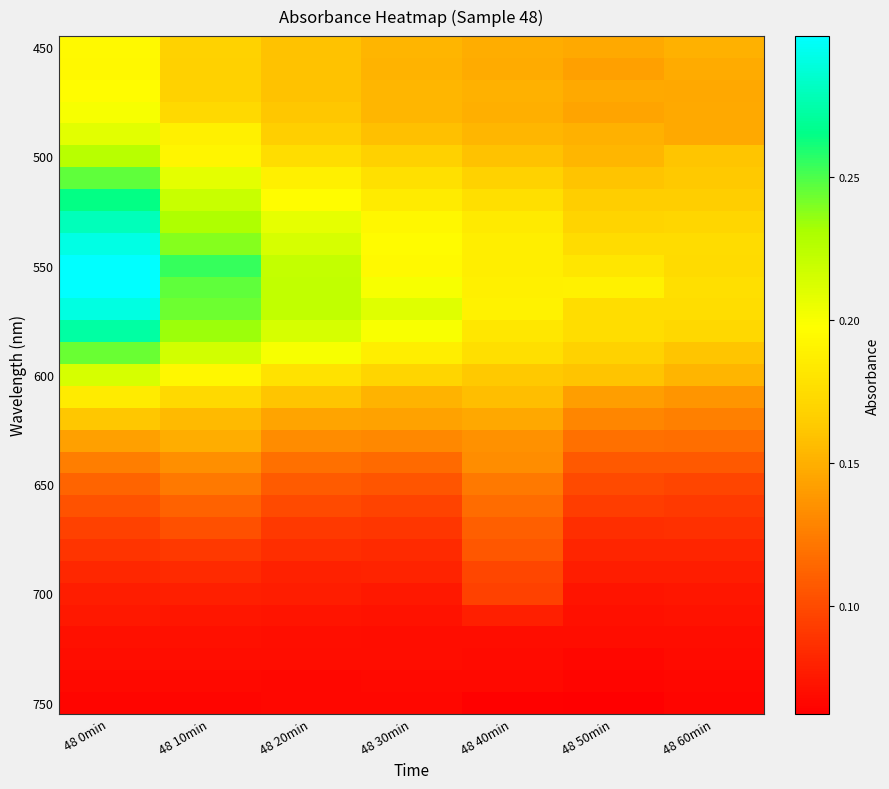

What is the total value across all series at 48 10min?

4.9